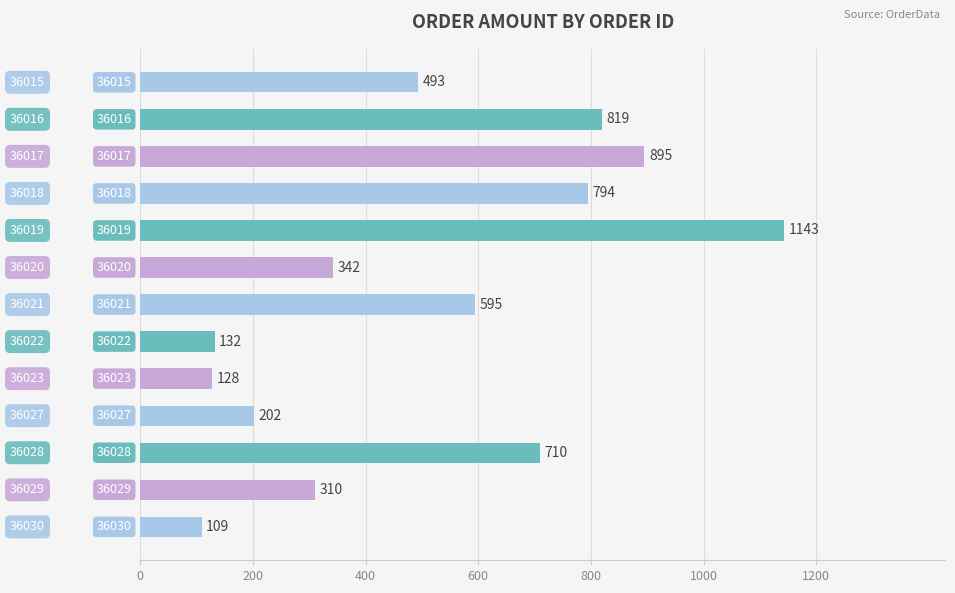

Does the chart contain any negative values?

No